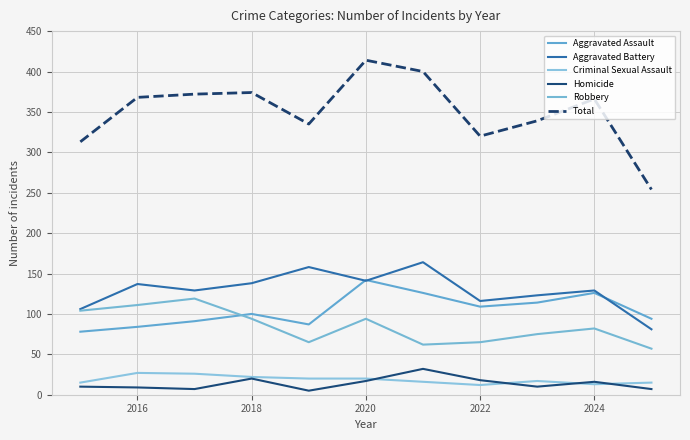

True or false: Total has more than 1 interior local peaks.

True